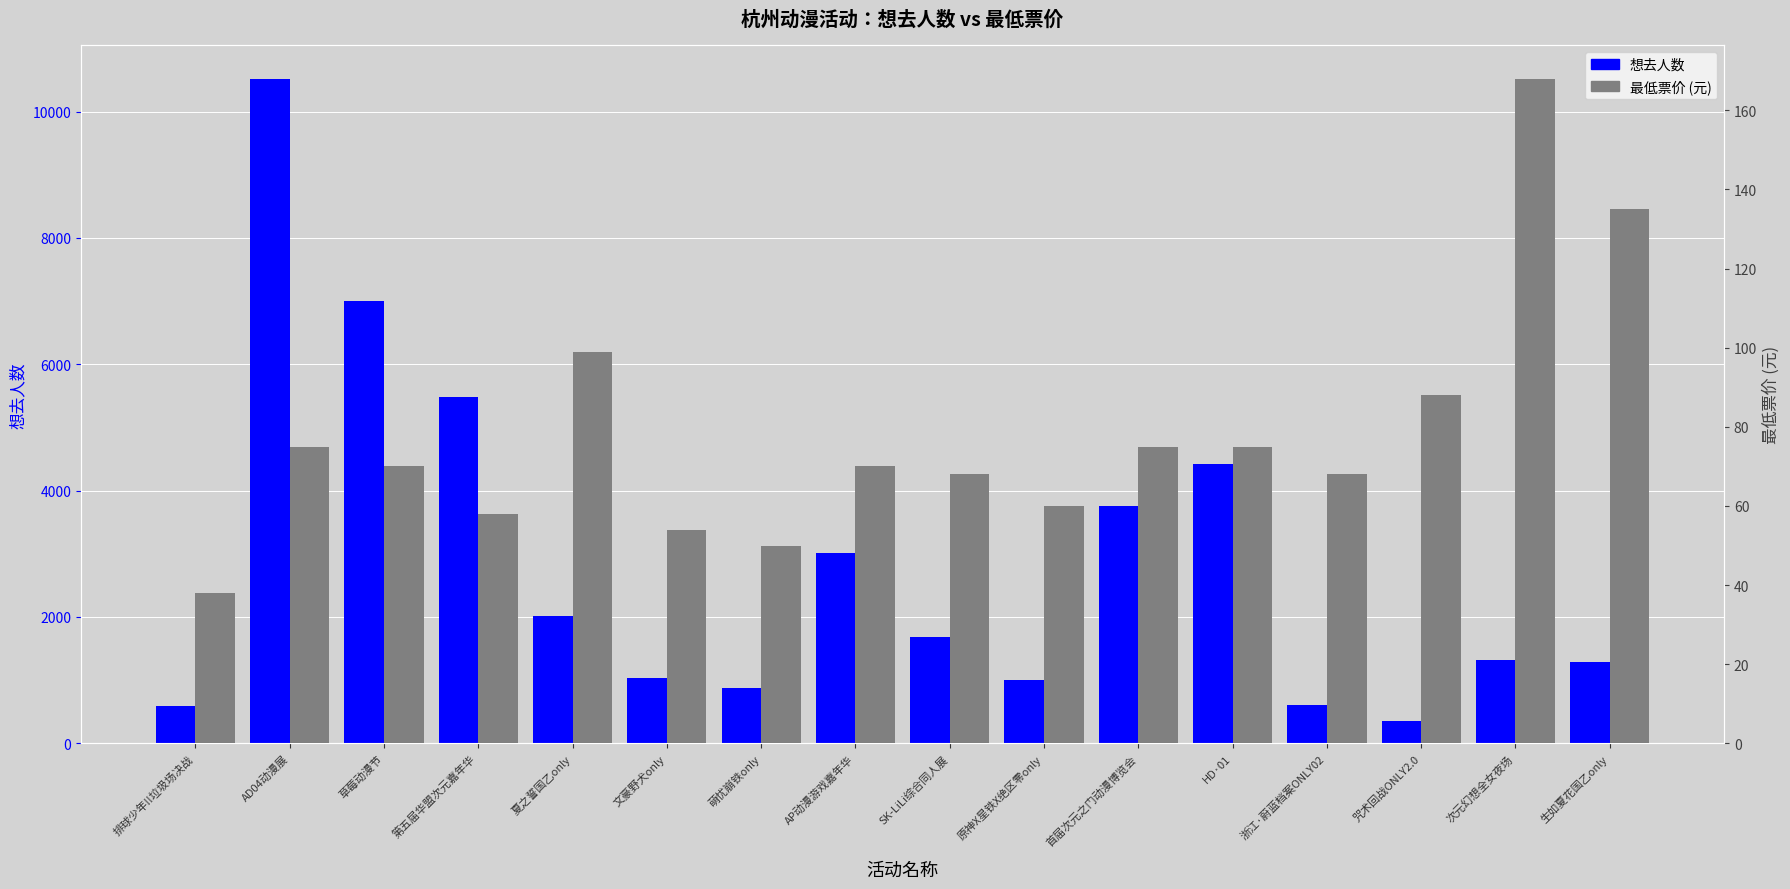

What is the label of the 16th bar from the right?

排球少年!!垃圾场决战